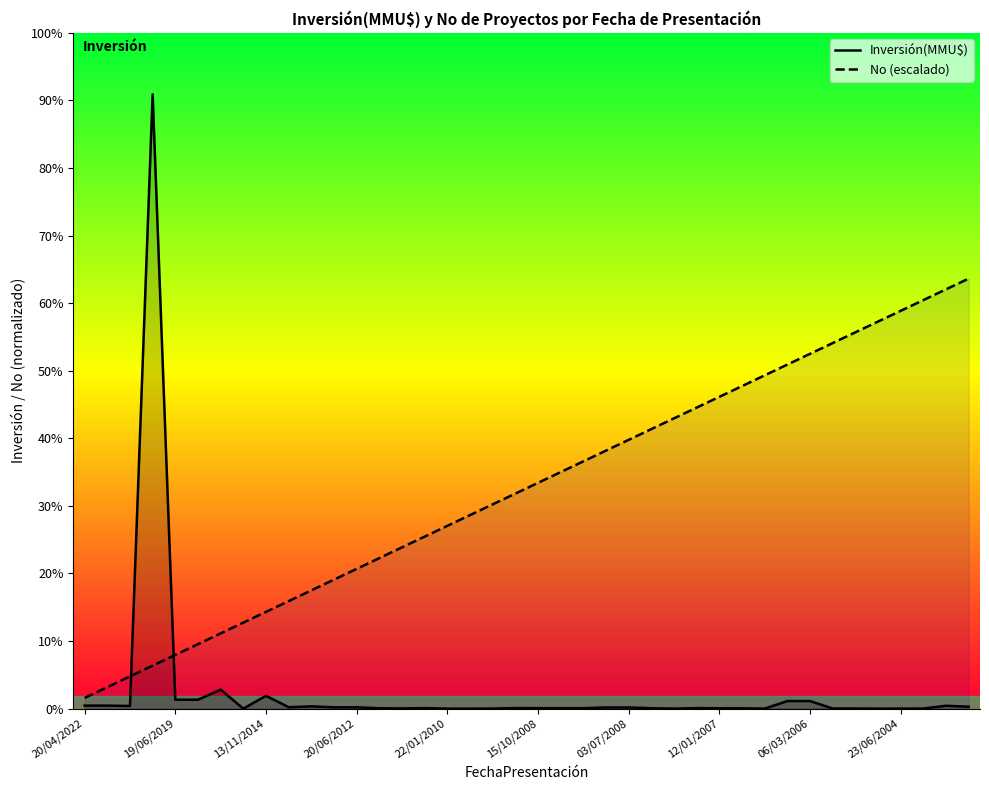

What is the difference between the Inversión(MMU$) values at 36 and 19/06/2019?

1590.0